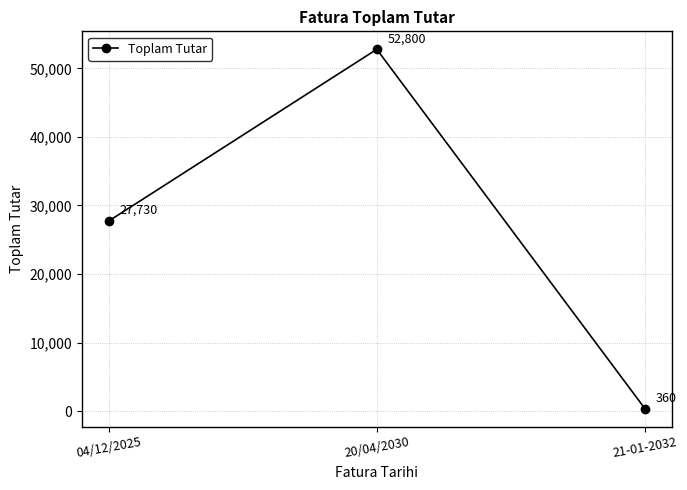

What is the greatest value displayed?

52800